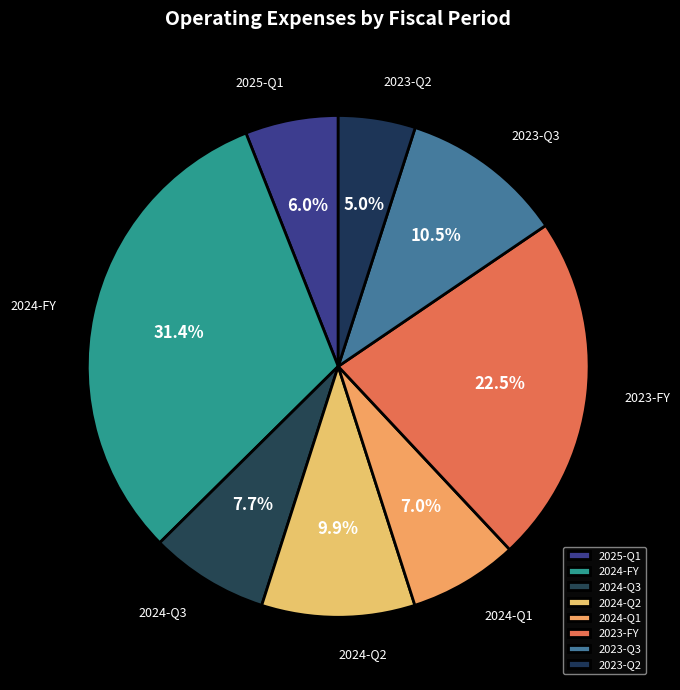

To the nearest percent, what portion does 2023-Q2 represent?

5%